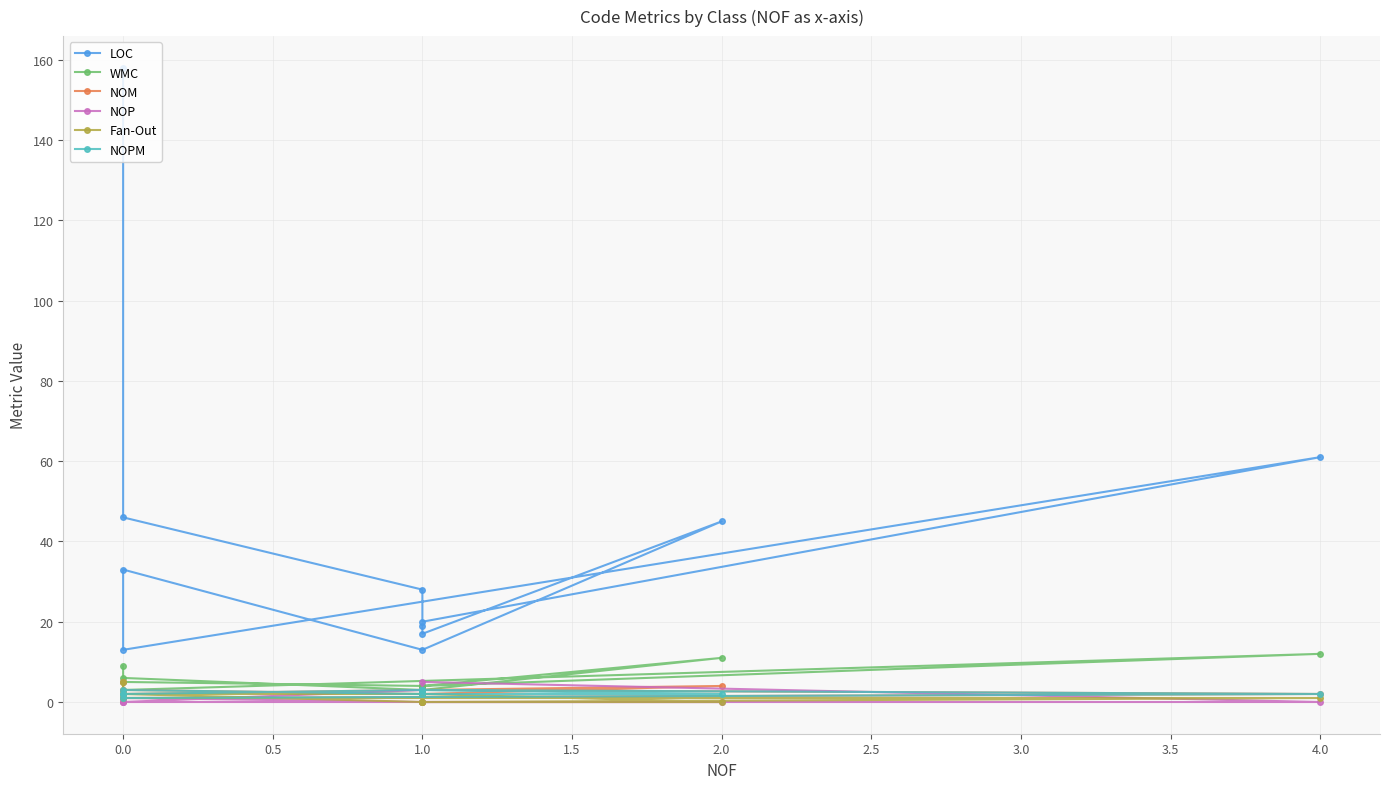

Is this an area chart (filled region under the line)?

No